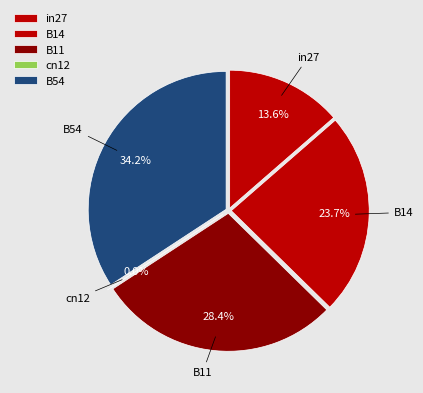

To the nearest percent, what is the difference between the in27 and cn12 slice percentages?

14%